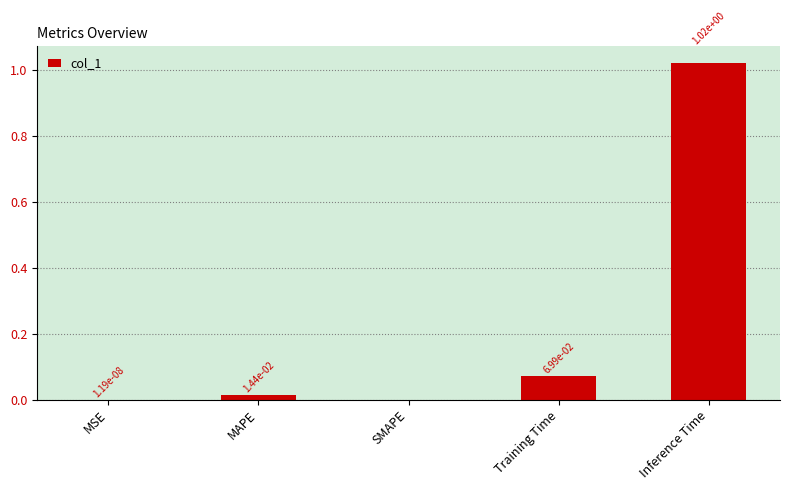

Between MSE and Training Time, which is larger?

Training Time